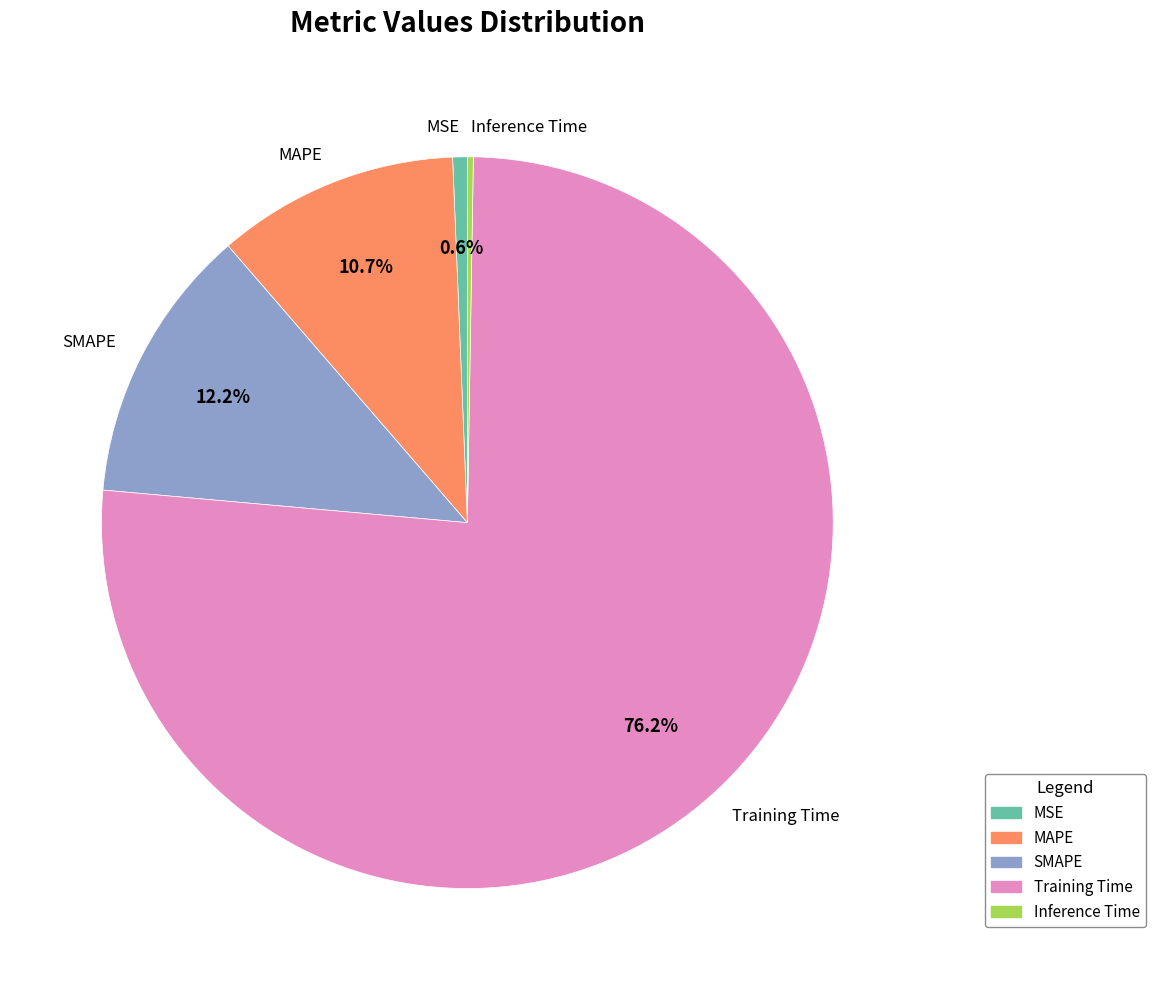

Is the sum of Training Time and MAPE greater than half?

Yes